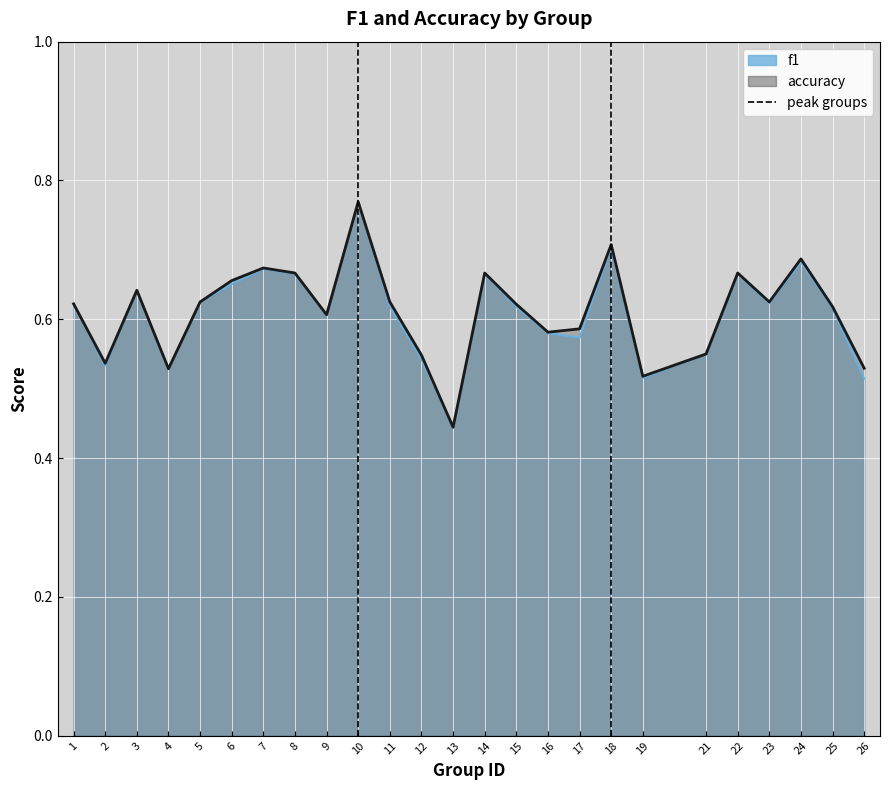

Rank the categories by accuracy value from highest to lowest.

10, 18, 24, 7, 8, 14, 22, 6, 3, 5, 11, 23, 1, 15, 25, 9, 17, 16, 21, 12, 2, 26, 4, 19, 13